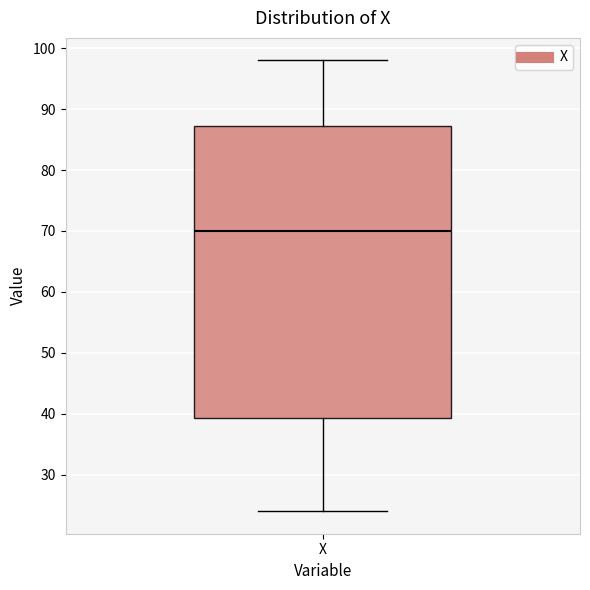

Transcribe this box plot: give where the median line is, the range the box spans, and where the two whiskers end, as read against the y-axis. The values are not printed on the chart, so give them approximately, as read against the axis.

median 70, box 39 to 87, whiskers 24 to 98